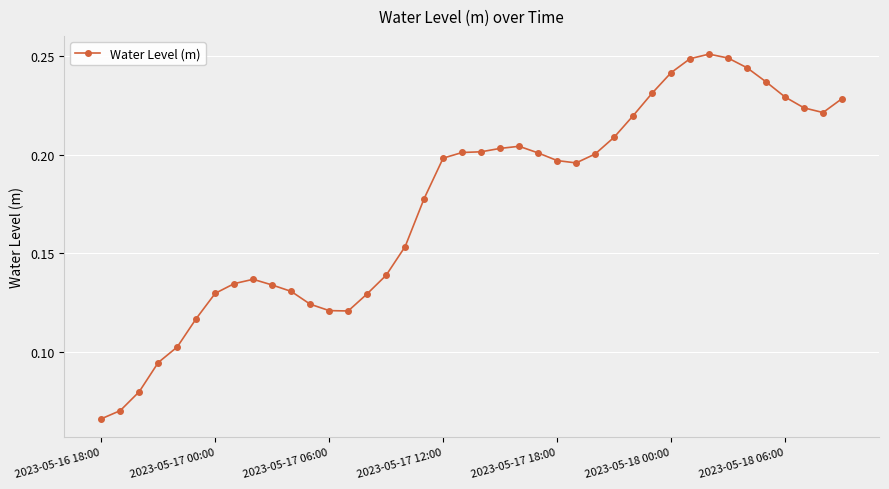

Count the values in the range 0 to 1.

40